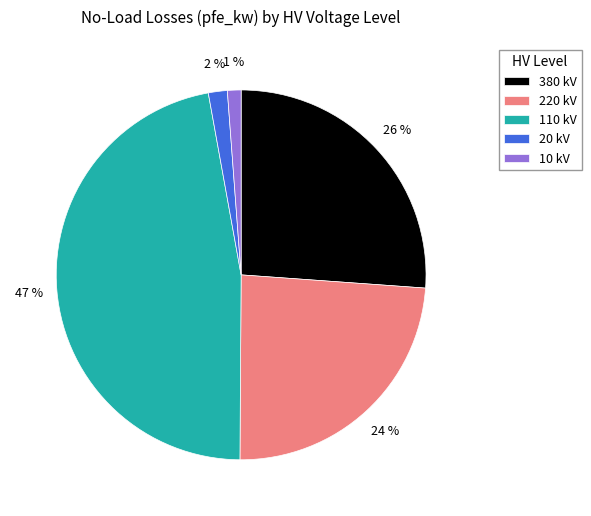

Which has a higher value, 380 kV or 10 kV?

380 kV